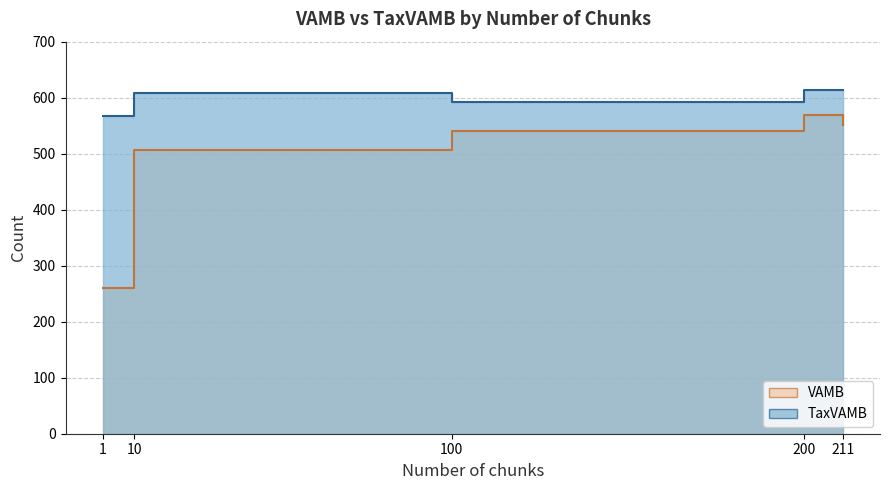

Reading left to right, transcribe all the data shown in this chart.

VAMB: 260	507	541	569	551
TaxVAMB: 567	608	593	613	614